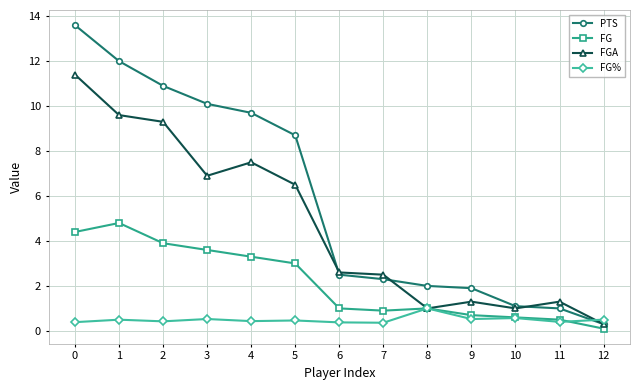

How many series are shown in this chart?

4